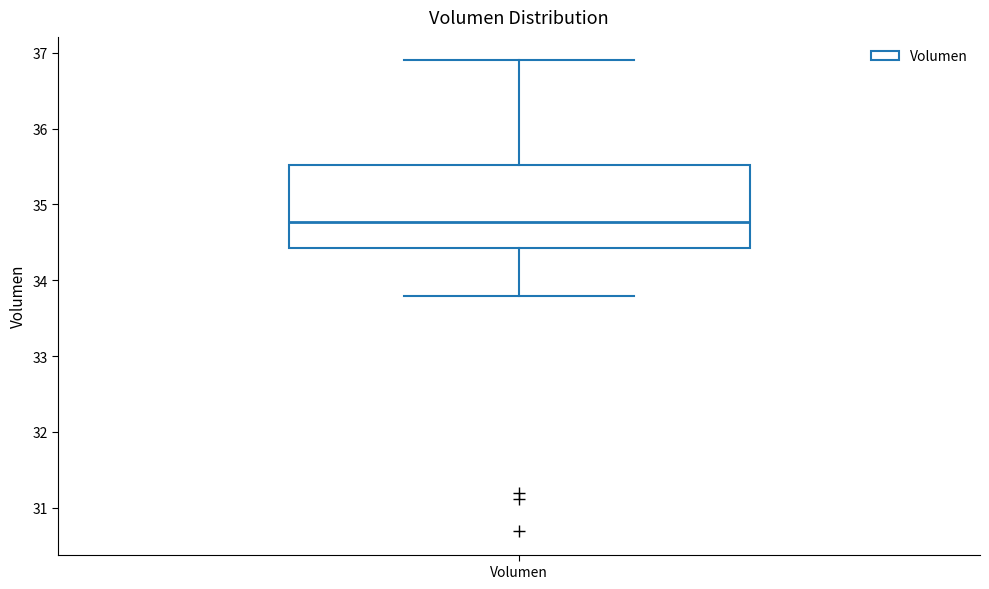

Read this box plot against the y-axis: the position of the median line, the range covered by the box, and the ends of both whiskers. The values are not printed on the chart, so give them approximately, as read against the axis.

median 34.8, box 34.4 to 35.5, whiskers 33.8 to 36.9